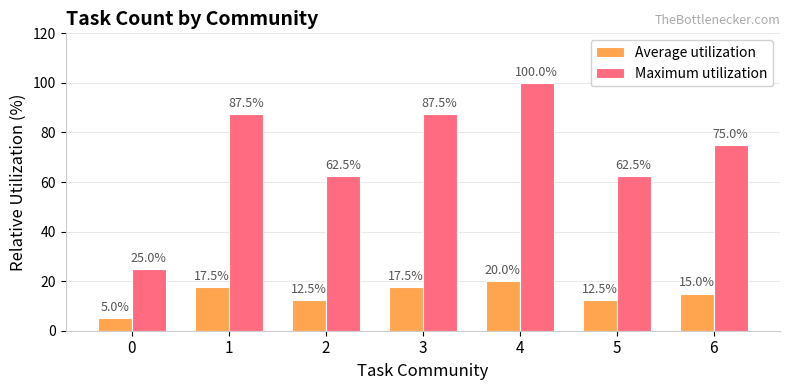

What is the minimum value shown in the chart?

5.0